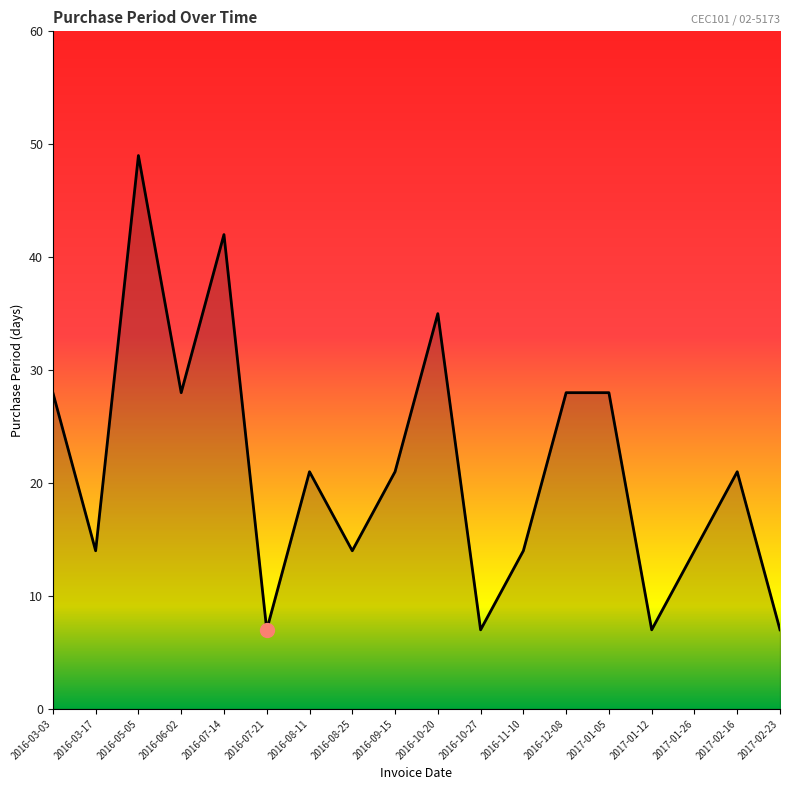

Where is the first local maximum?

2016-05-05